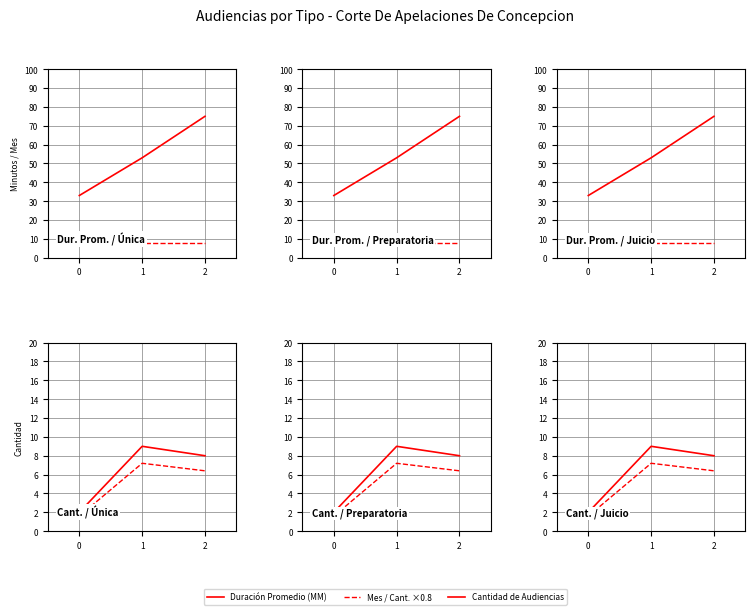

List the labels in order of Duración Promedio (MM) value, largest first.

2, 1, 0